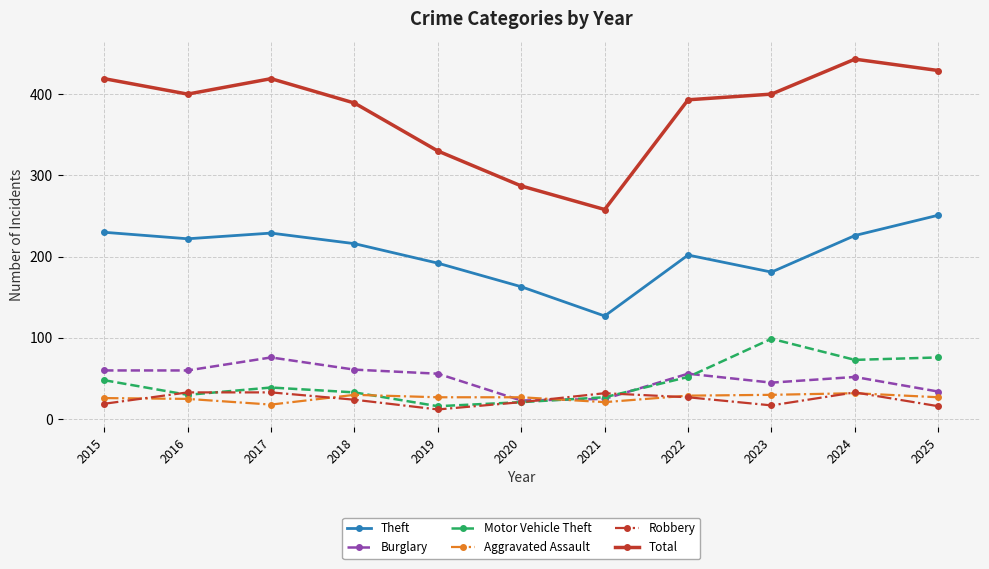

True or false: Motor Vehicle Theft and Theft cross at least once.

False